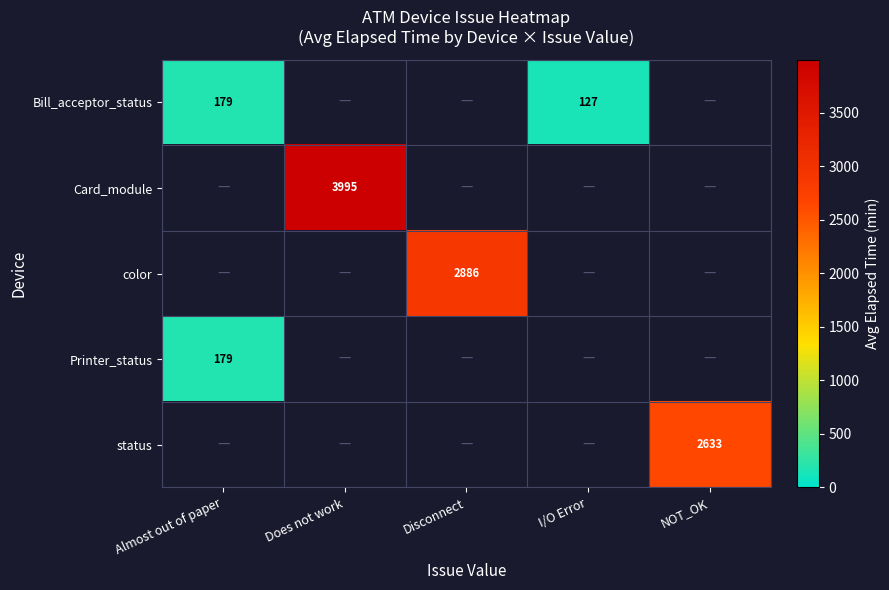

True or false: Printer_status has a value of 260 at Almost out of paper.

False